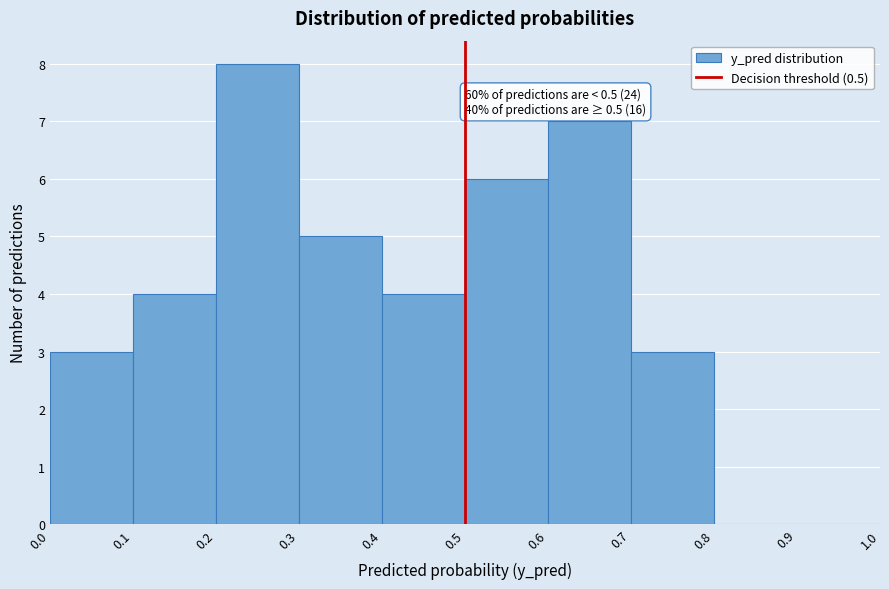

Which range on the x-axis has the tallest bar?

0.2 to 0.3